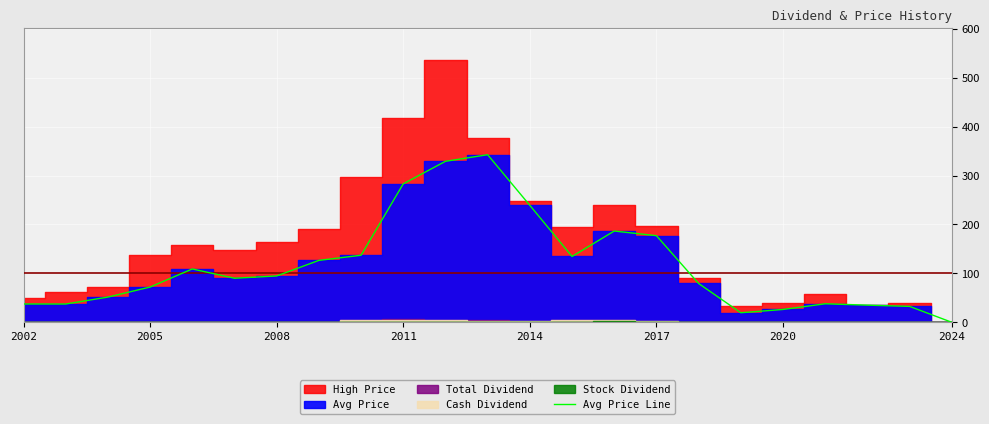

True or false: the data shows 8.0 at 2002.

False